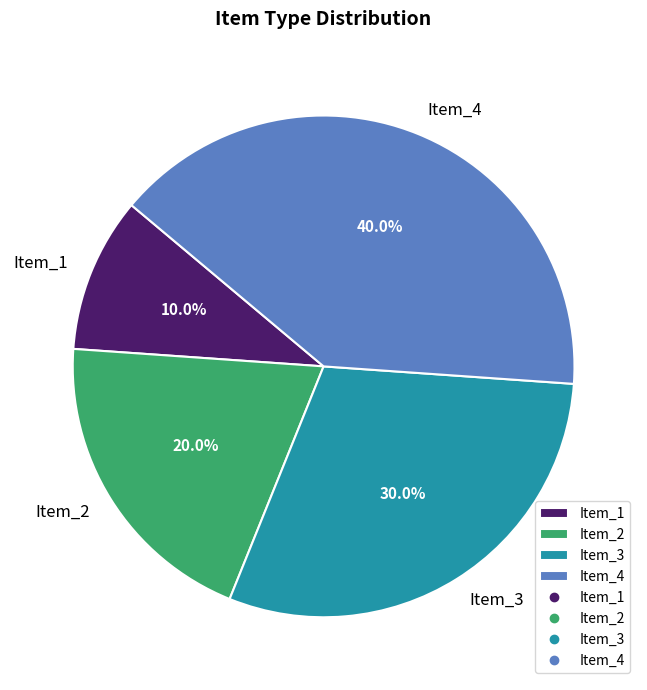

How many segments does this pie chart have?

4